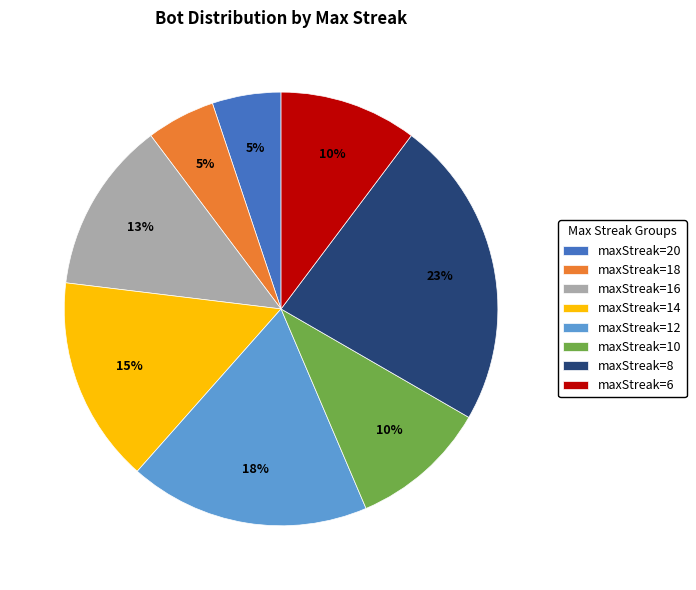

Between maxStreak=6 and maxStreak=18, which is larger?

maxStreak=6